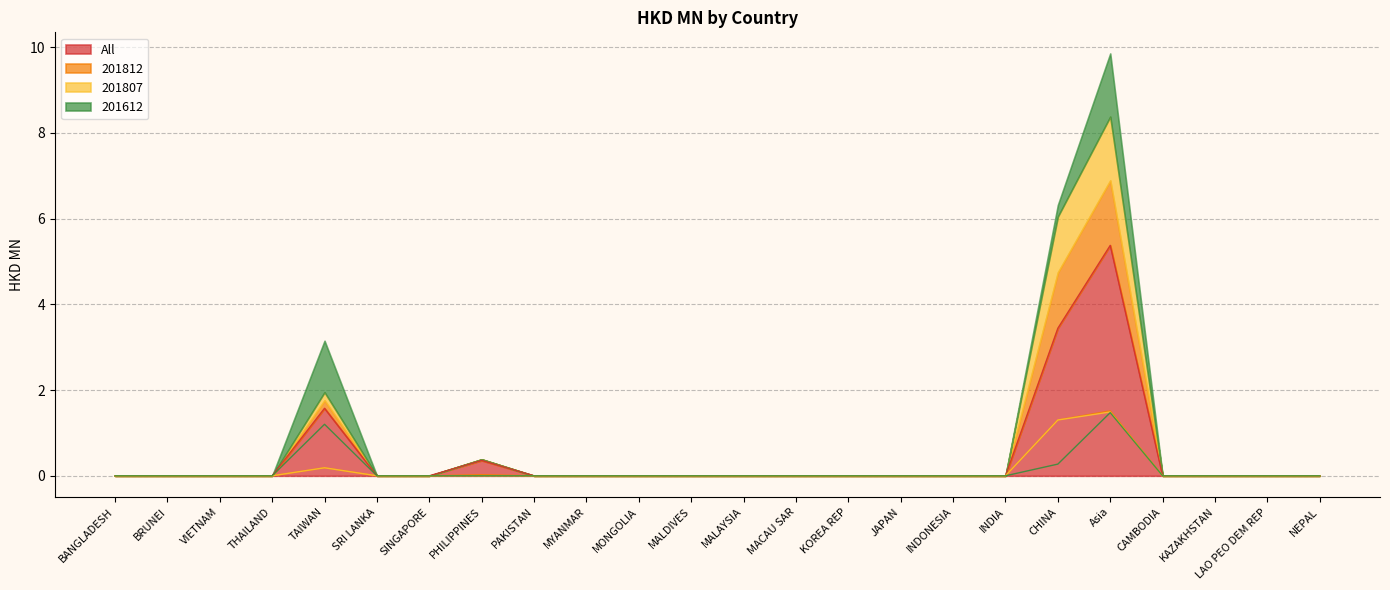

The value of 201612 at CAMBODIA is 0.0. True or false?

True